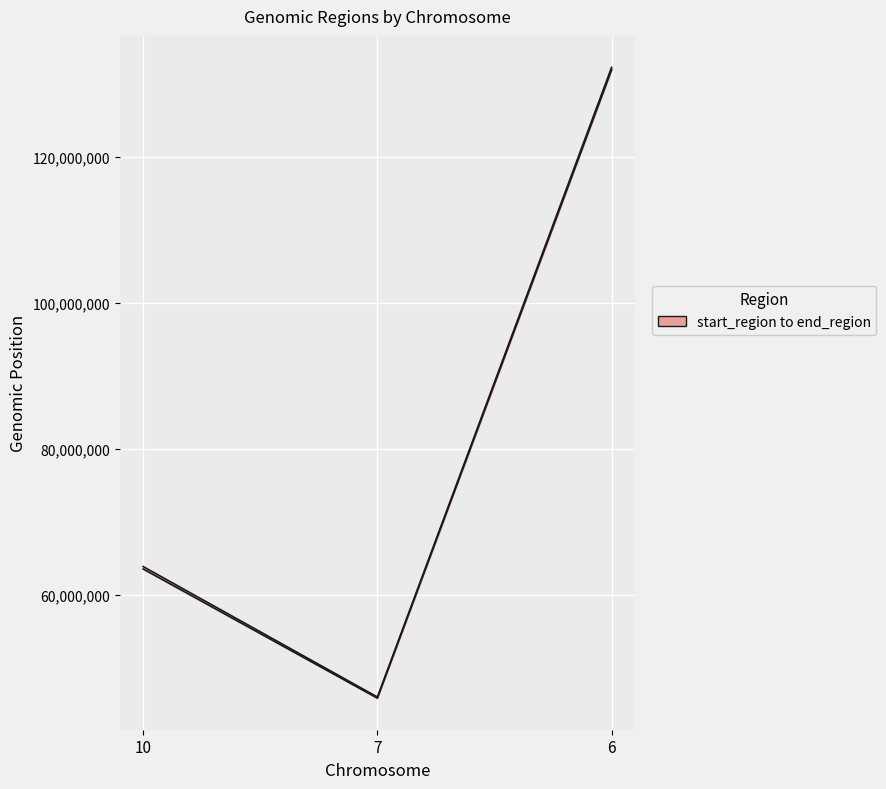

Read the end_region value at 10.

63921073